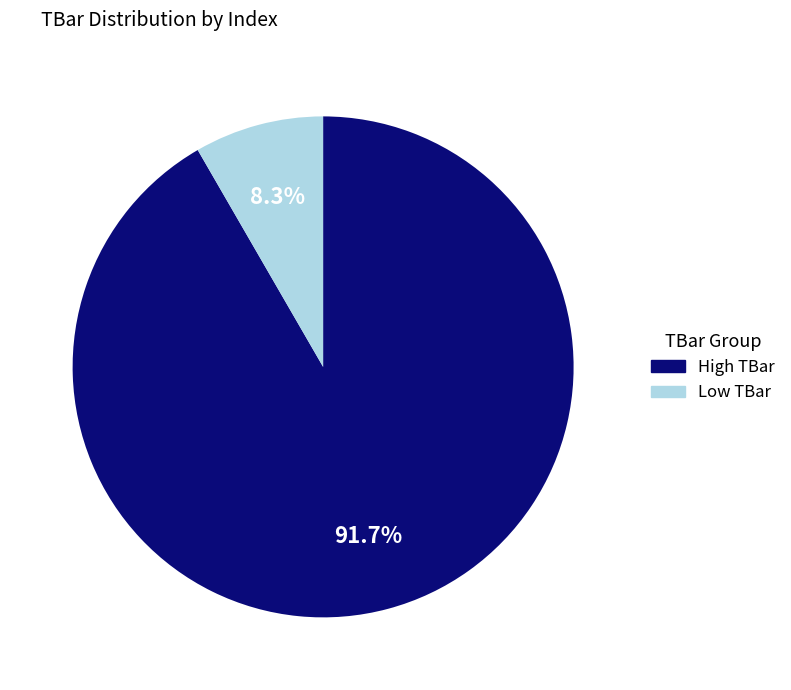

Count the number of slices in the pie.

2